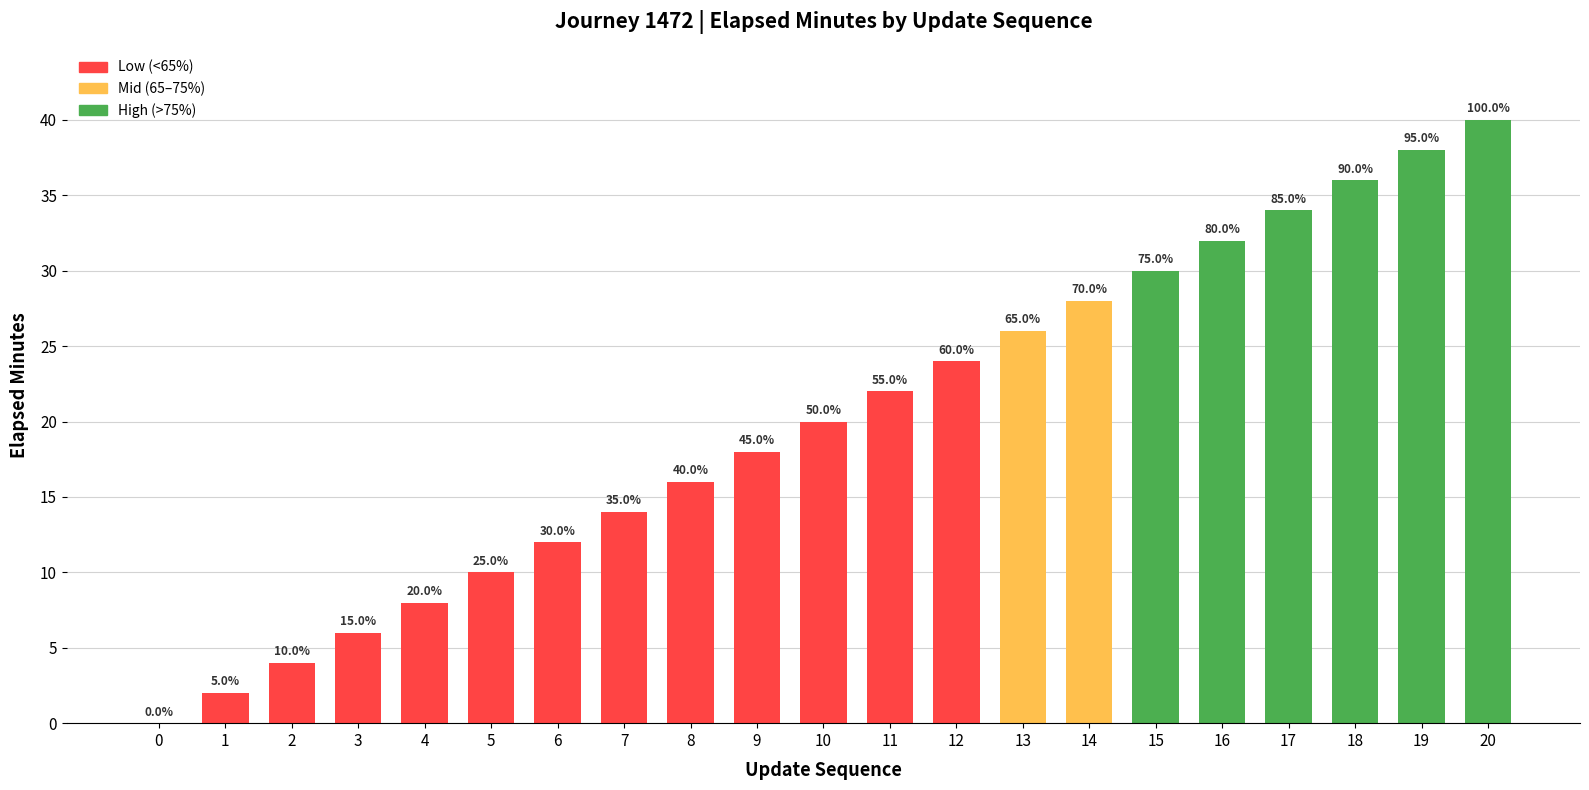

The chart shows a value of 32 at 12. True or false?

False